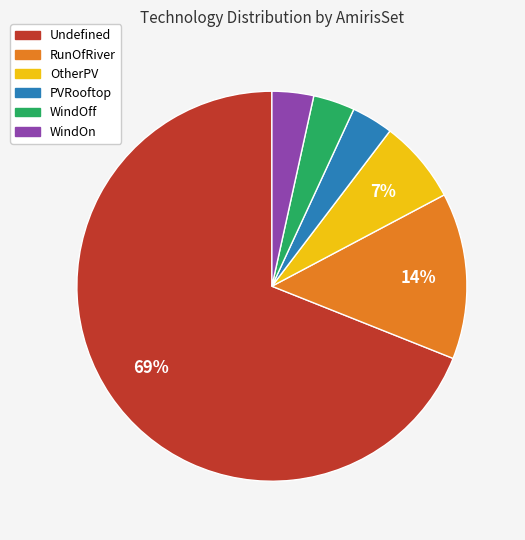

What percentage is the WindOff slice, to the nearest percent?

3%